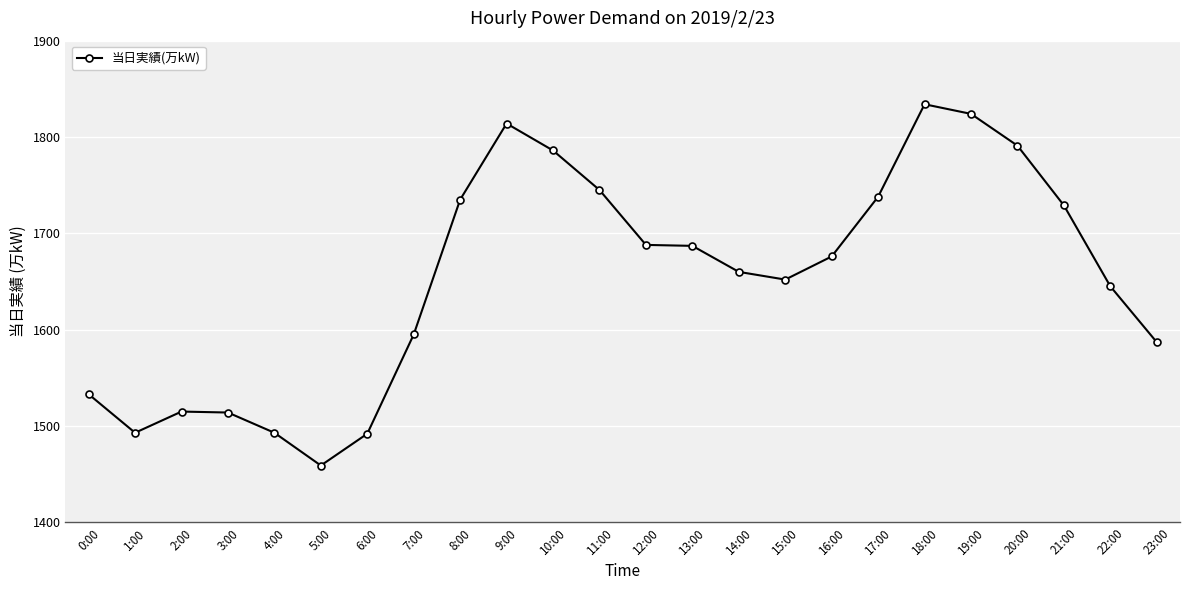

Does the chart have visible grid lines?

Yes